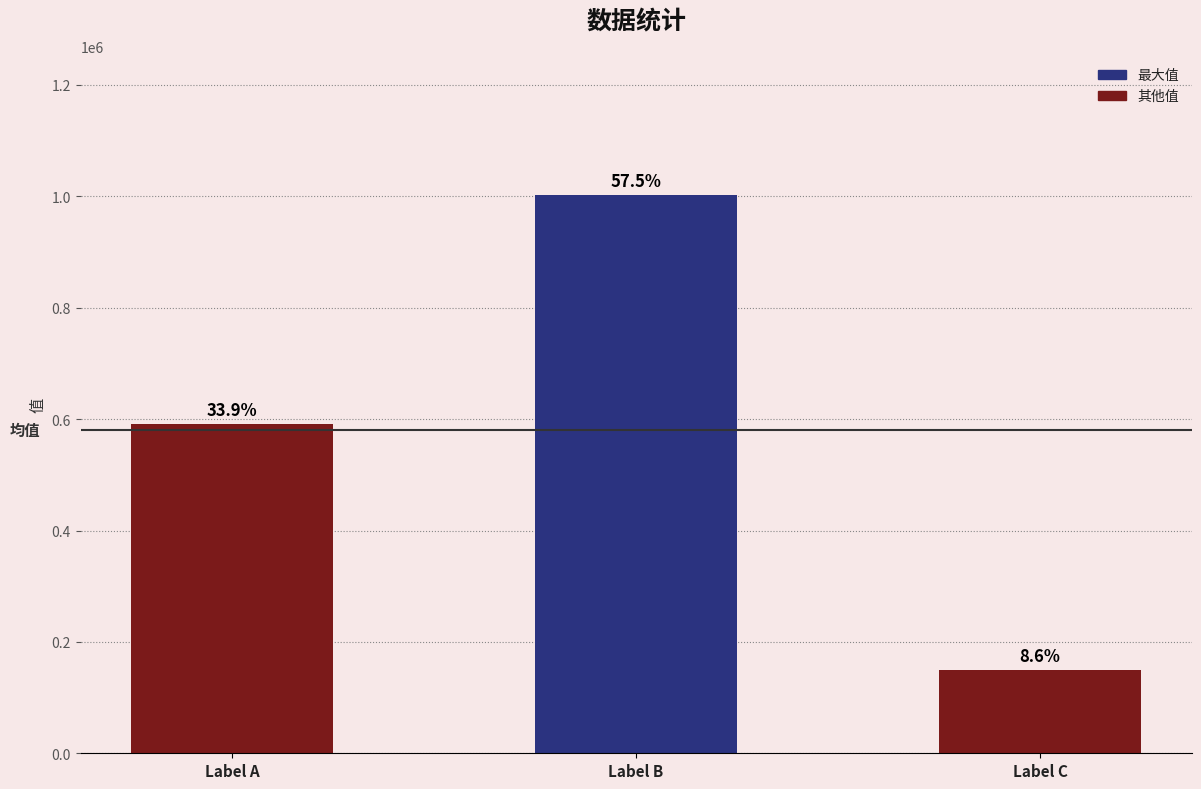

What is the difference between the maximum and minimum values?

852922